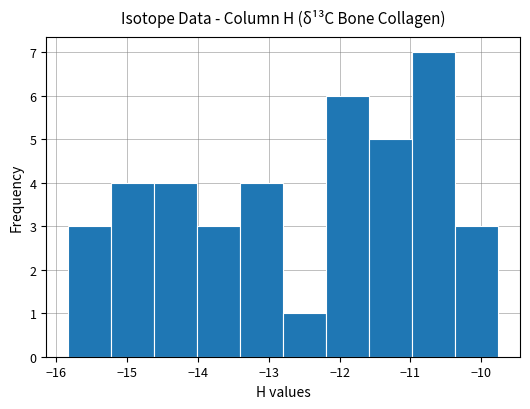

What is the height of the bar covering -12.2 to -11.6 on the x-axis? Neither the bar edges nor the heights are printed on the chart, so give them approximately, as read against the axes.

6